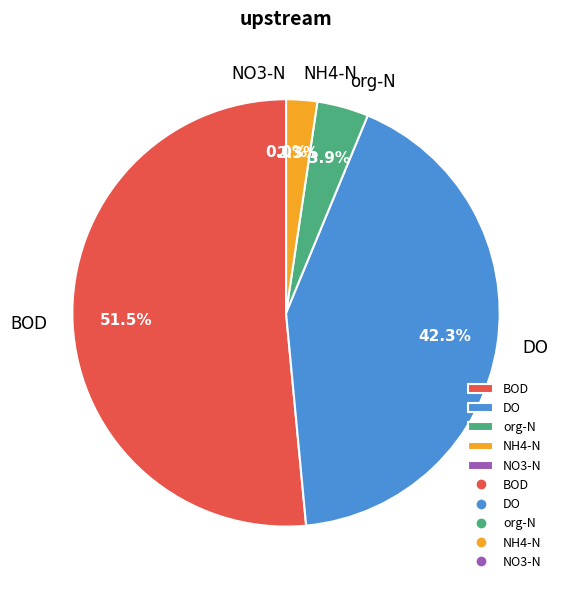

Is the sum of org-N and NH4-N greater than half?

No